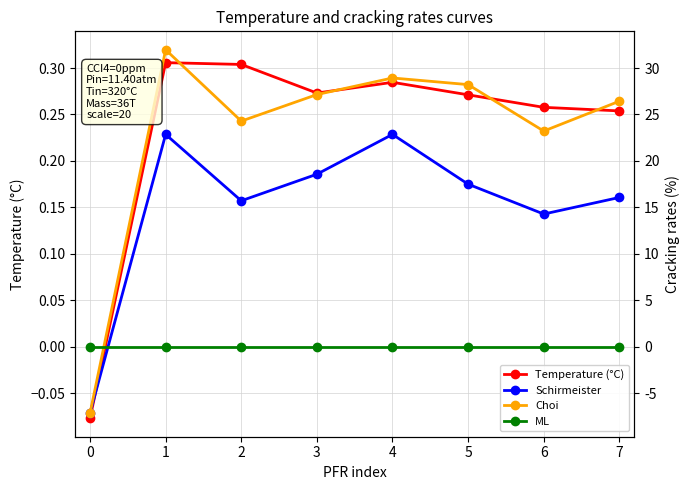

List the labels in order of Schirmeister value, smallest first.

0, 6, 2, 7, 5, 3, 1, 4